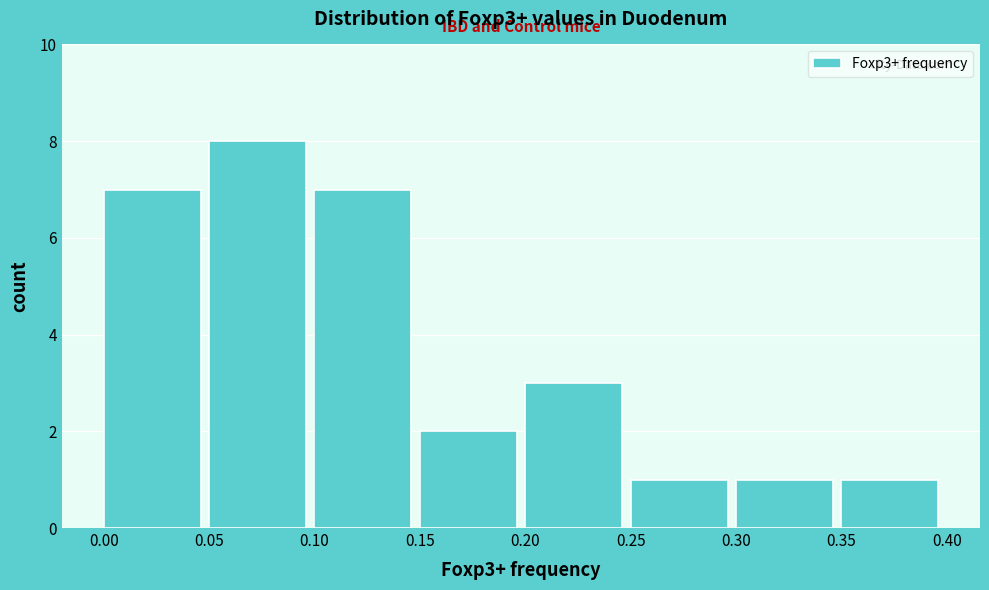

Reading left to right, transcribe this chart: for each bar, give the range it covers on the x-axis and its height. The values are not printed on the chart, so give them approximately, as read against the axis.

0.00 to 0.05: 7
0.05 to 0.10: 8
0.10 to 0.15: 7
0.15 to 0.20: 2
0.20 to 0.25: 3
0.25 to 0.30: 1
0.30 to 0.35: 1
0.35 to 0.40: 1